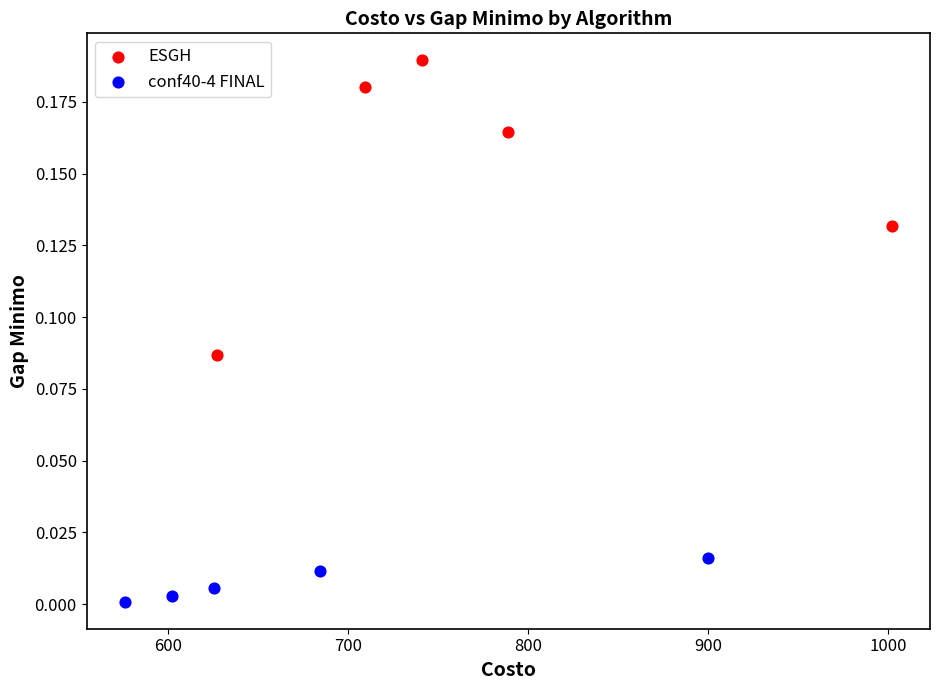

What are all the series names shown in the legend?

ESGH, conf40-4 FINAL